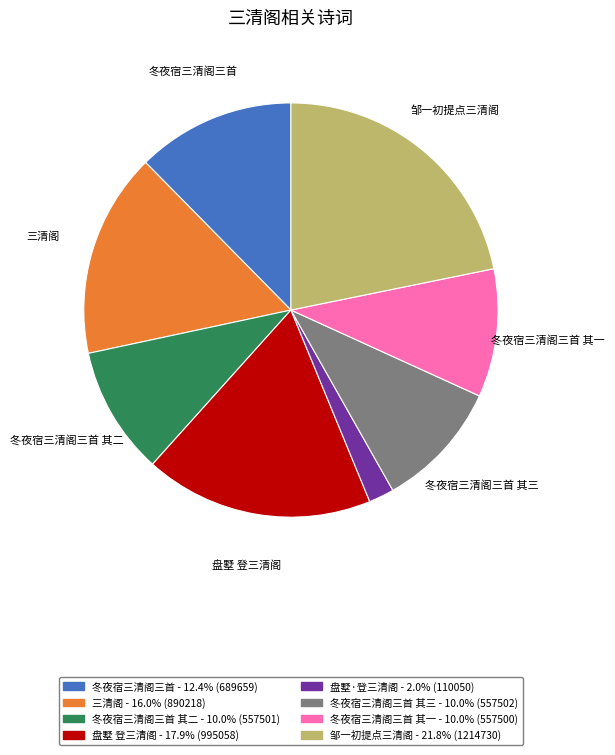

Is there any slice that represents more than half of the pie?

No